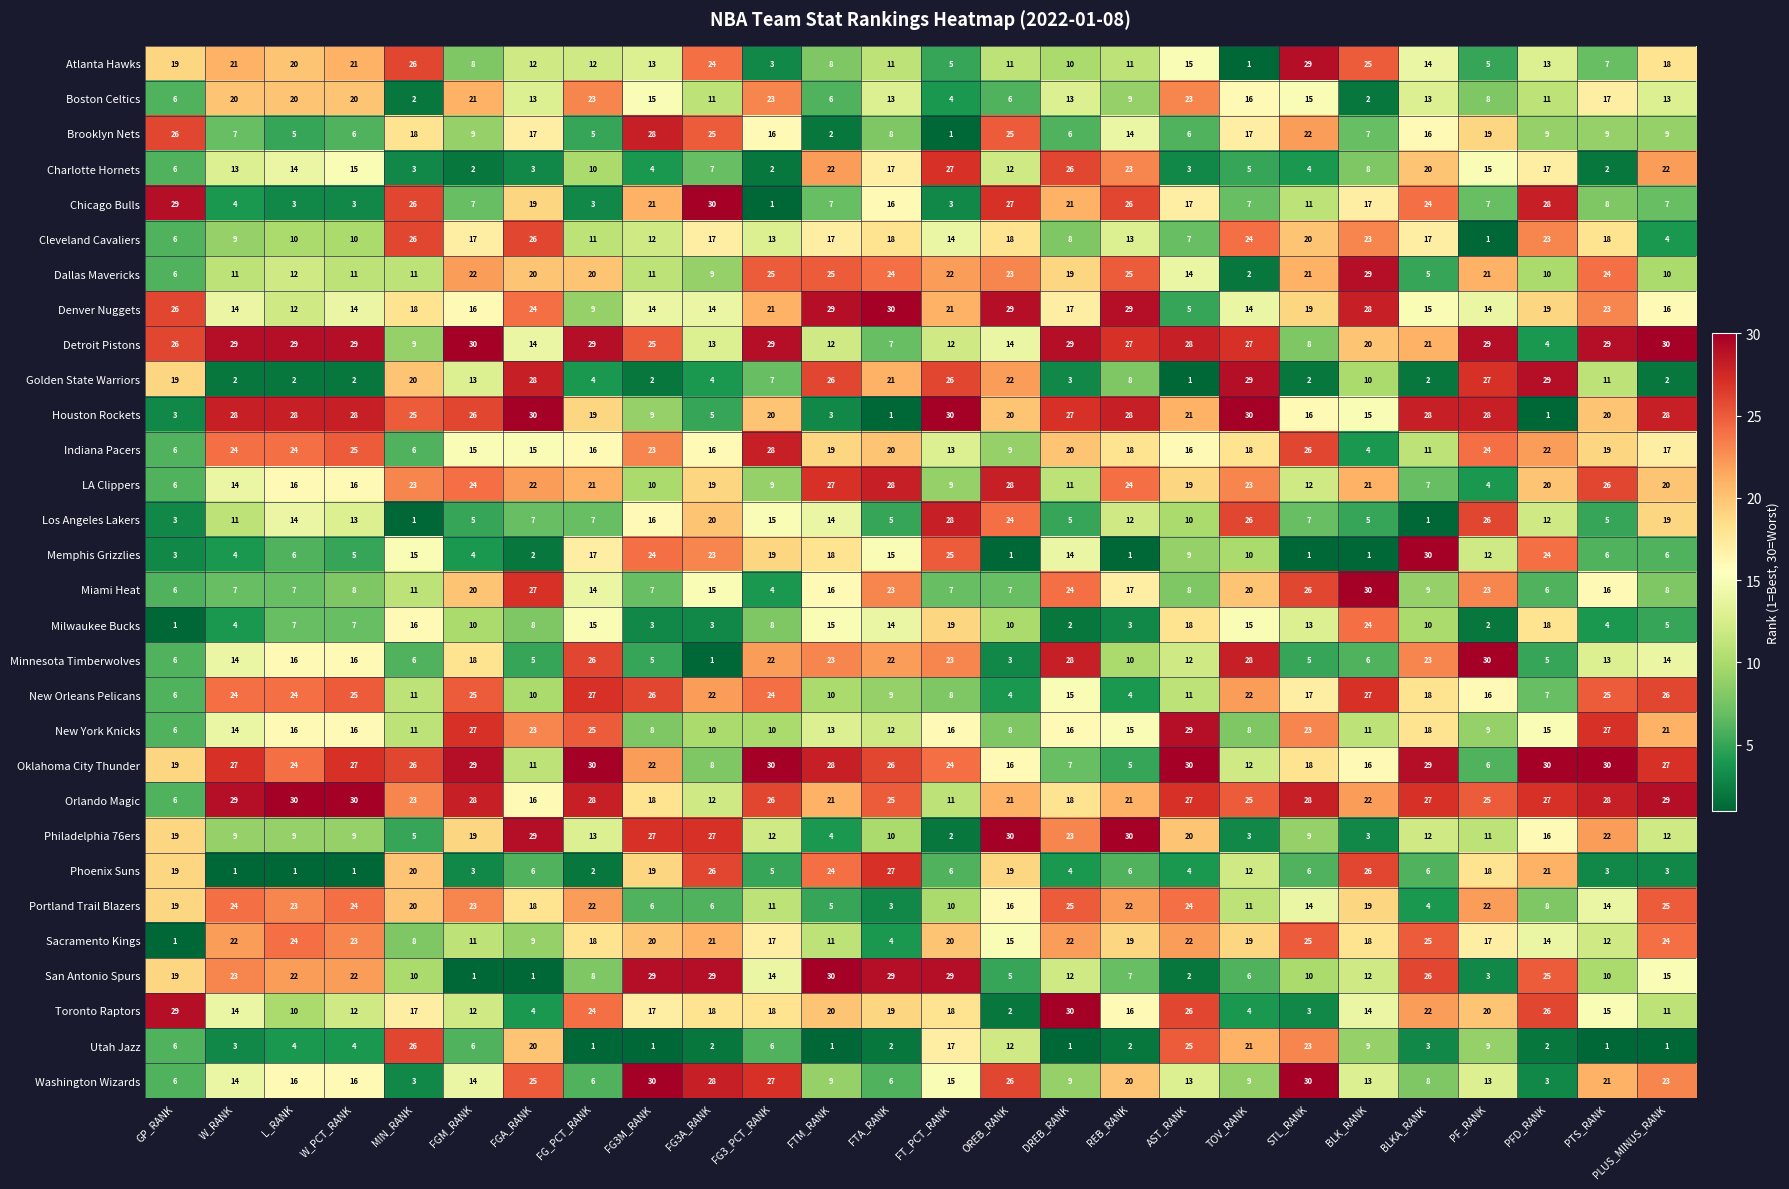

At how many categories does at least one series exceed 20?

26